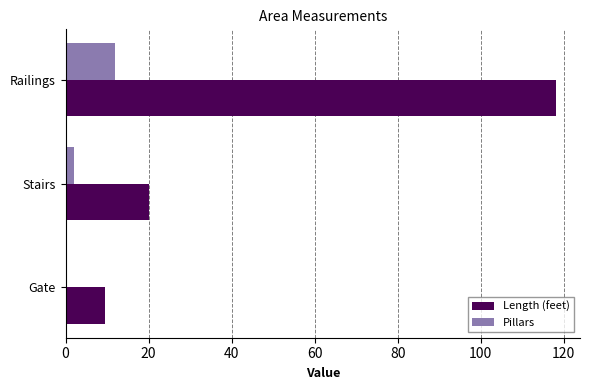

Between Gate and Stairs, which series saw the biggest shift?

Length (feet)